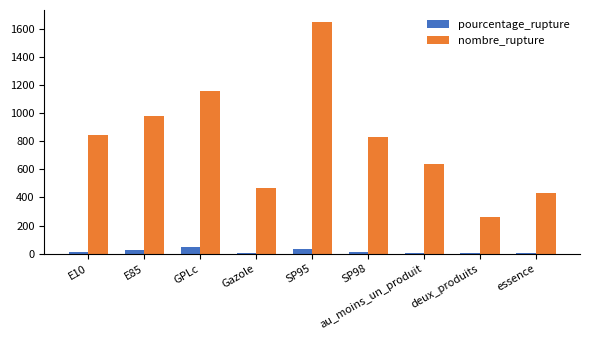

What is the sum of all pourcentage_rupture values?

139.2